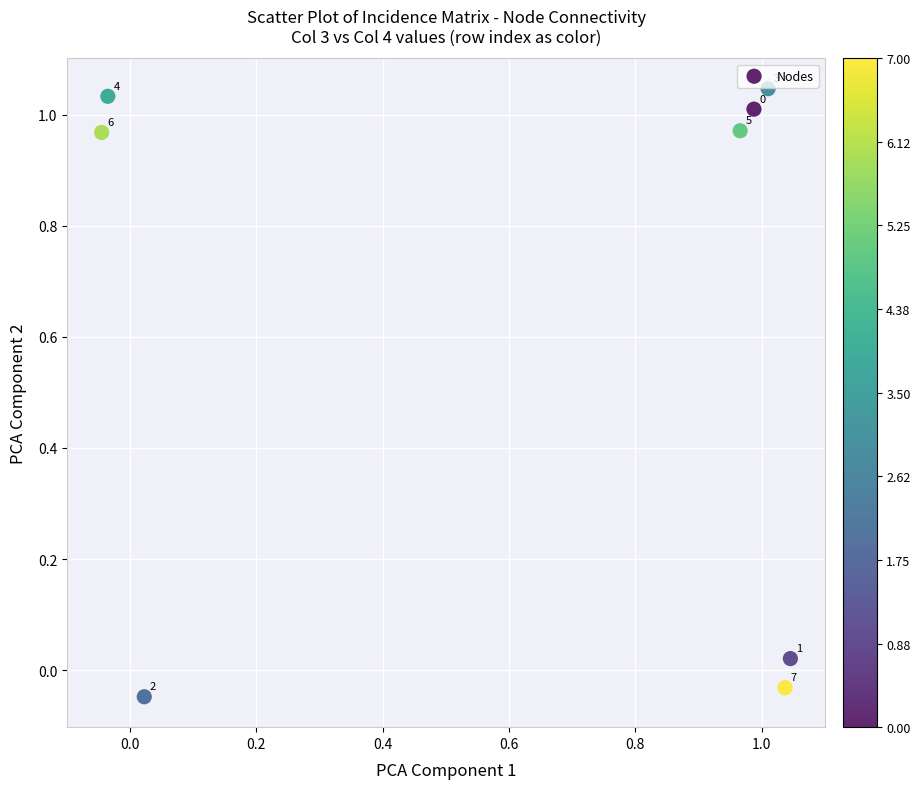

What is the range of X values (max minus min)?

1.1